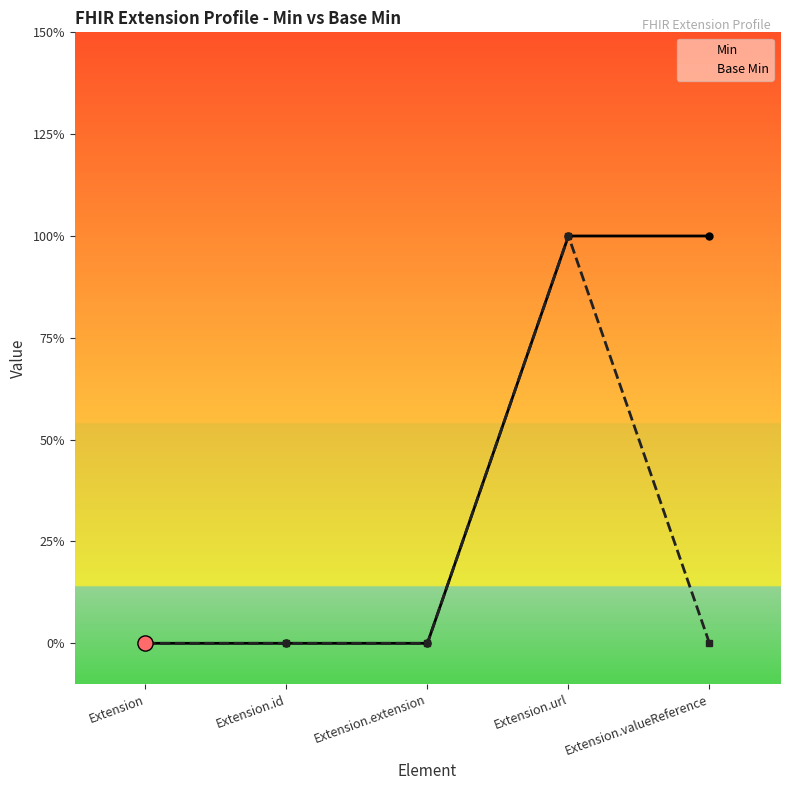

Which series contains the highest Y value?

Min